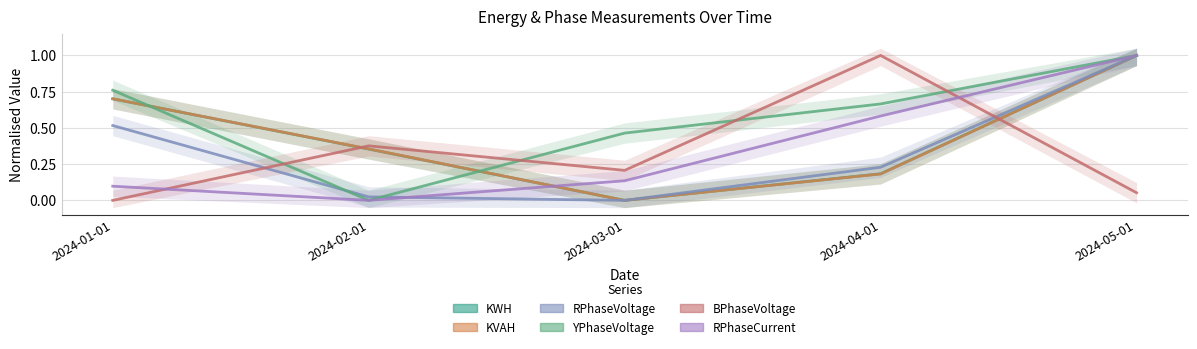

Reading right to left, what are all the values shown in this chart?

KWH: 2024-05-01=1.0	2024-04-01=0.2	2024-03-01=0.0	2024-02-01=0.4	2024-01-01=0.7
KVAH: 2024-05-01=1.0	2024-04-01=0.2	2024-03-01=0.0	2024-02-01=0.4	2024-01-01=0.7
RPhaseVoltage: 2024-05-01=1.0	2024-04-01=0.2	2024-03-01=0.0	2024-02-01=0.0	2024-01-01=0.5
YPhaseVoltage: 2024-05-01=1.0	2024-04-01=0.7	2024-03-01=0.5	2024-02-01=0.0	2024-01-01=0.8
BPhaseVoltage: 2024-05-01=0.1	2024-04-01=1.0	2024-03-01=0.2	2024-02-01=0.4	2024-01-01=0.0
RPhaseCurrent: 2024-05-01=1.0	2024-04-01=0.6	2024-03-01=0.1	2024-02-01=0.0	2024-01-01=0.1